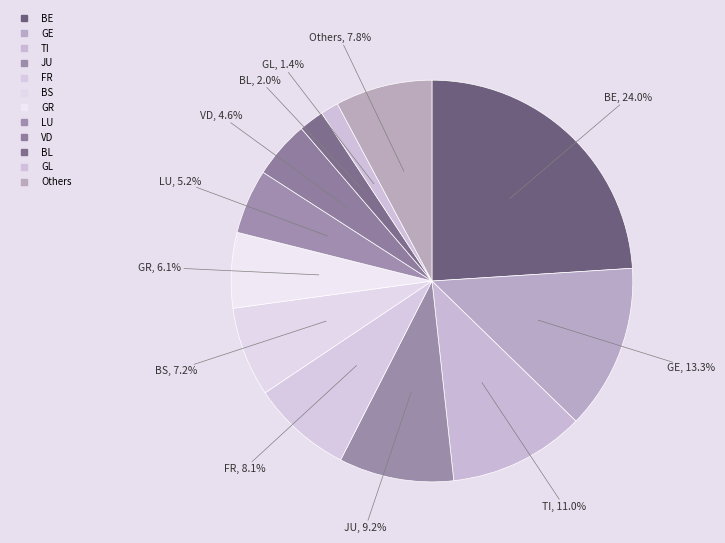

How many segments does this pie chart have?

12